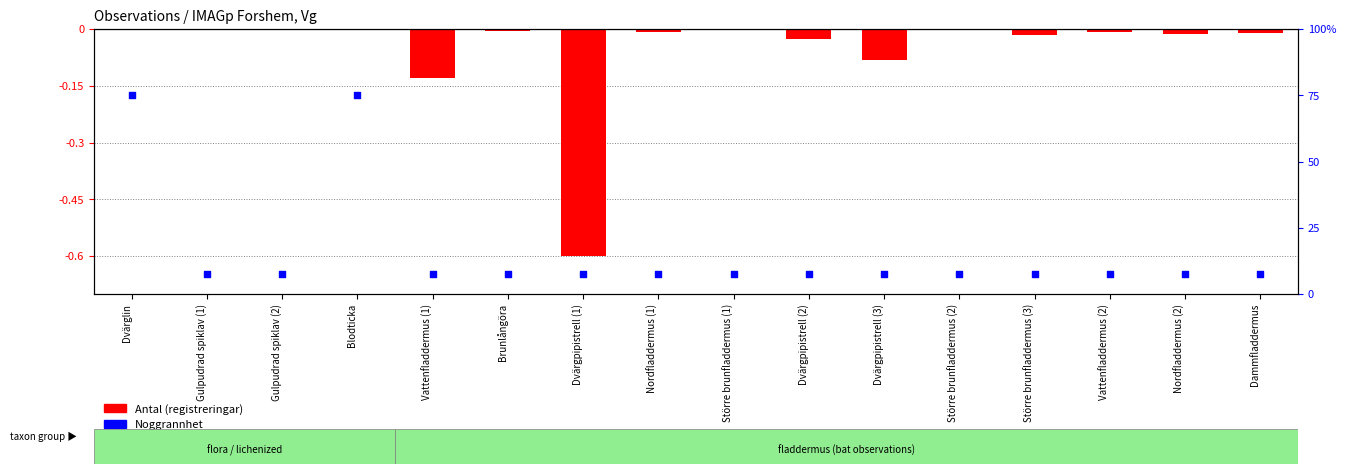

What are all the series names shown in the legend?

Antal (registreringar), Noggrannhet